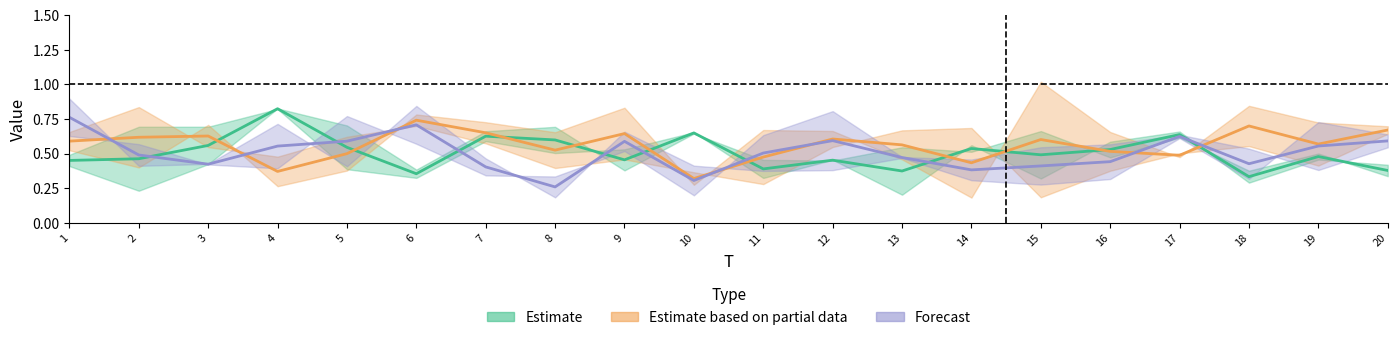

Is this an area chart (filled region under the line)?

No